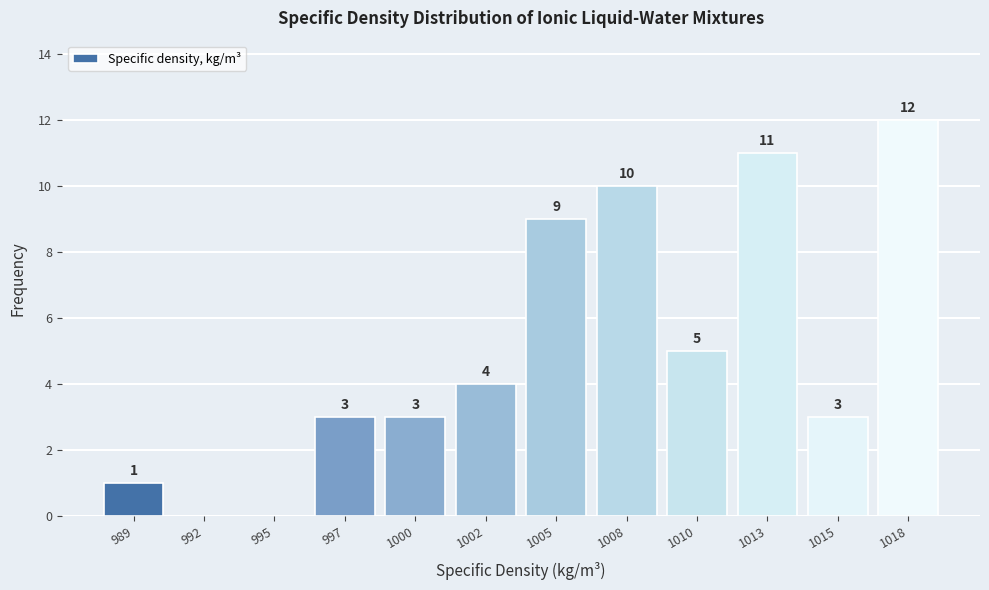

Reading left to right, what are all the values shown in this chart?

989=1	992=0	995=0	997=3	1000=3	1002=4	1005=9	1008=10	1010=5	1013=11	1015=3	1018=12